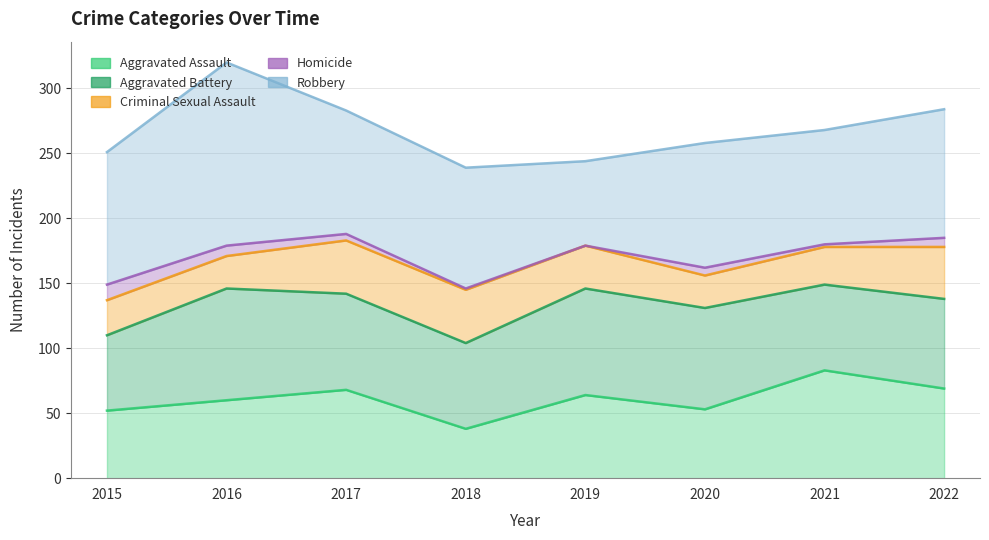

Reading left to right, transcribe all the data shown in this chart.

Aggravated Assault: 2015=52	2016=60	2017=68	2018=38	2019=64	2020=53	2021=83	2022=69
Aggravated Battery: 2015=58	2016=86	2017=74	2018=66	2019=82	2020=78	2021=66	2022=69
Criminal Sexual Assault: 2015=27	2016=25	2017=41	2018=41	2019=33	2020=25	2021=29	2022=40
Homicide: 2015=12	2016=8	2017=5	2018=1	2019=0	2020=6	2021=2	2022=7
Robbery: 2015=102	2016=141	2017=95	2018=93	2019=65	2020=96	2021=88	2022=99